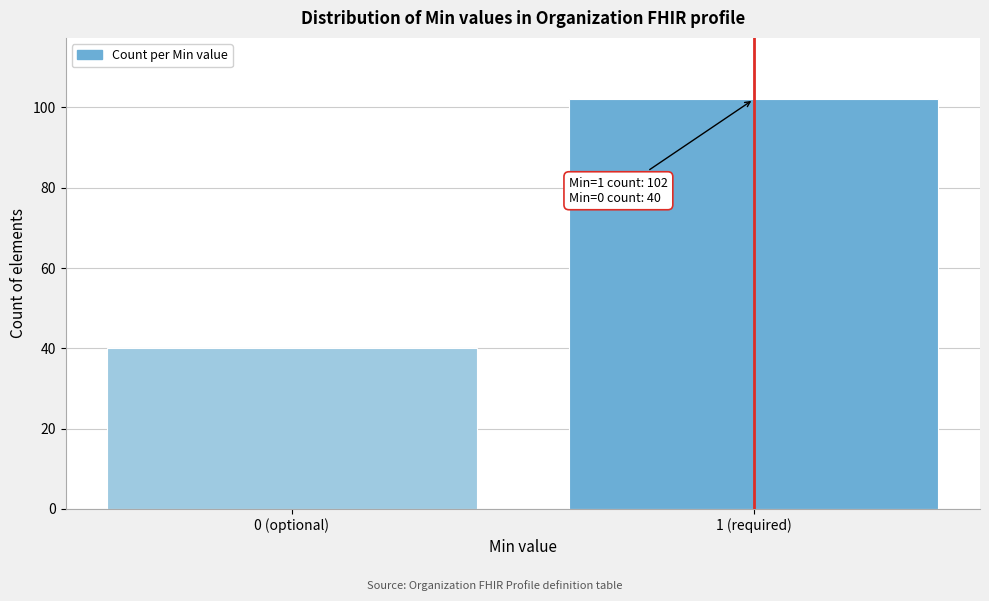

Reading left to right, what are all the values shown in this chart?

0 (optional)=40	1 (required)=102